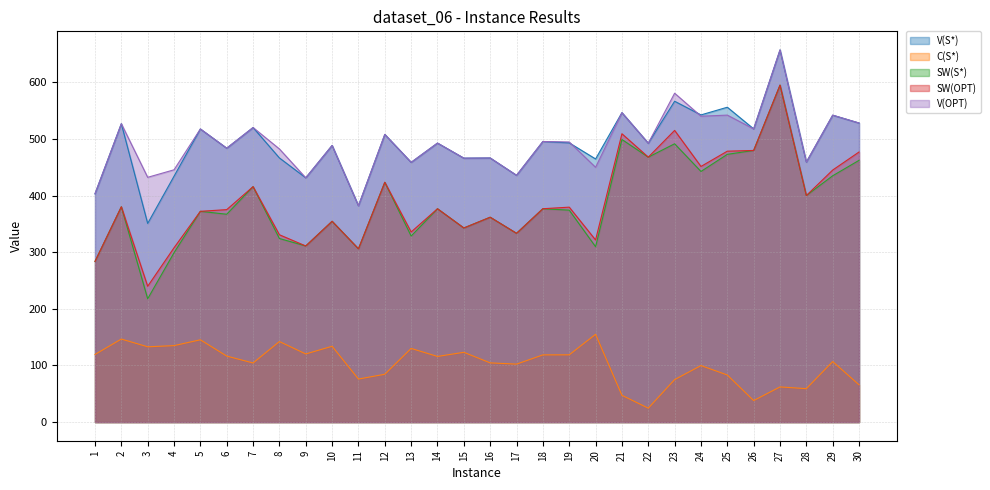

How many data points in SW(S*) are less than 376?

15